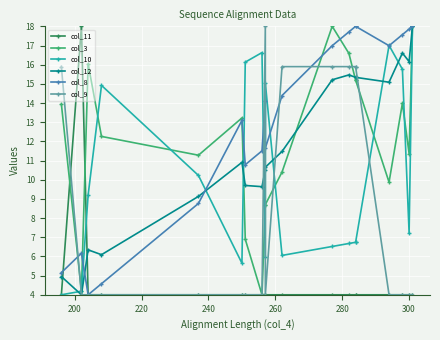

How many interior local peaks does the col_9 series have?

1